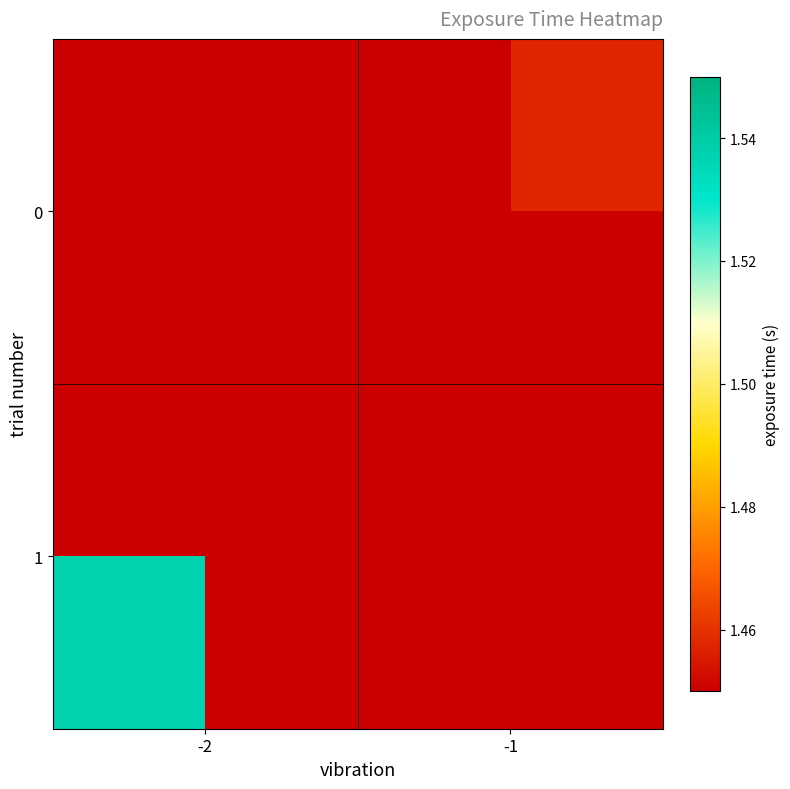

Which series has the largest range (max minus min)?

1